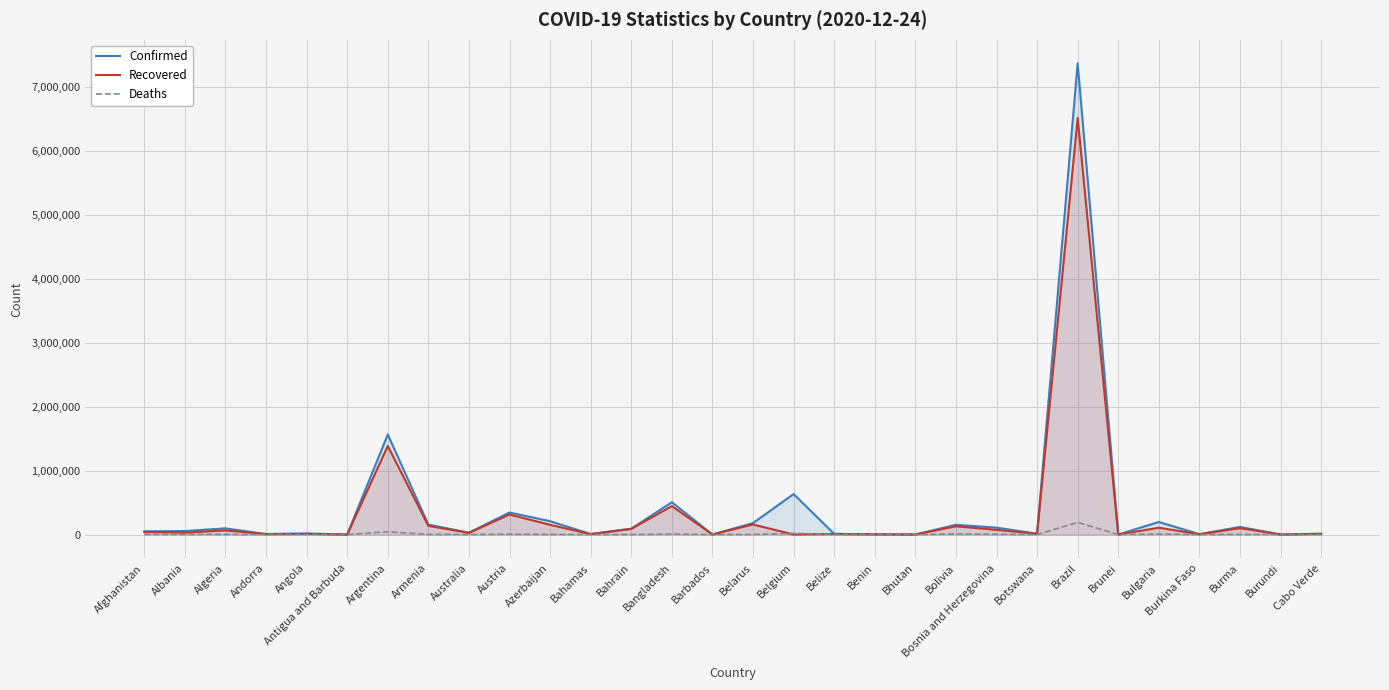

Reading left to right, extract all data points from this chart.

Confirmed: 50433	54317	96549	7669	16931	154	1563865	155440	28262	344357	208211	7788	90817	504868	329	179196	632321	10370	3205	482	152064	107570	13622	7365517	152	195886	5649	118869	773	11668
Recovered: 39692	29799	64401	7106	9729	146	1384277	135638	25722	312921	151660	6166	88826	444345	290	157079	0	8933	3061	435	129052	73149	11147	6512717	149	106465	4018	99325	687	11311
Deaths: 2117	1117	2696	82	393	5	42314	2691	908	5654	2340	169	350	7359	7	1349	18939	226	44	0	9065	3838	38	189220	3	6978	77	2507	2	112